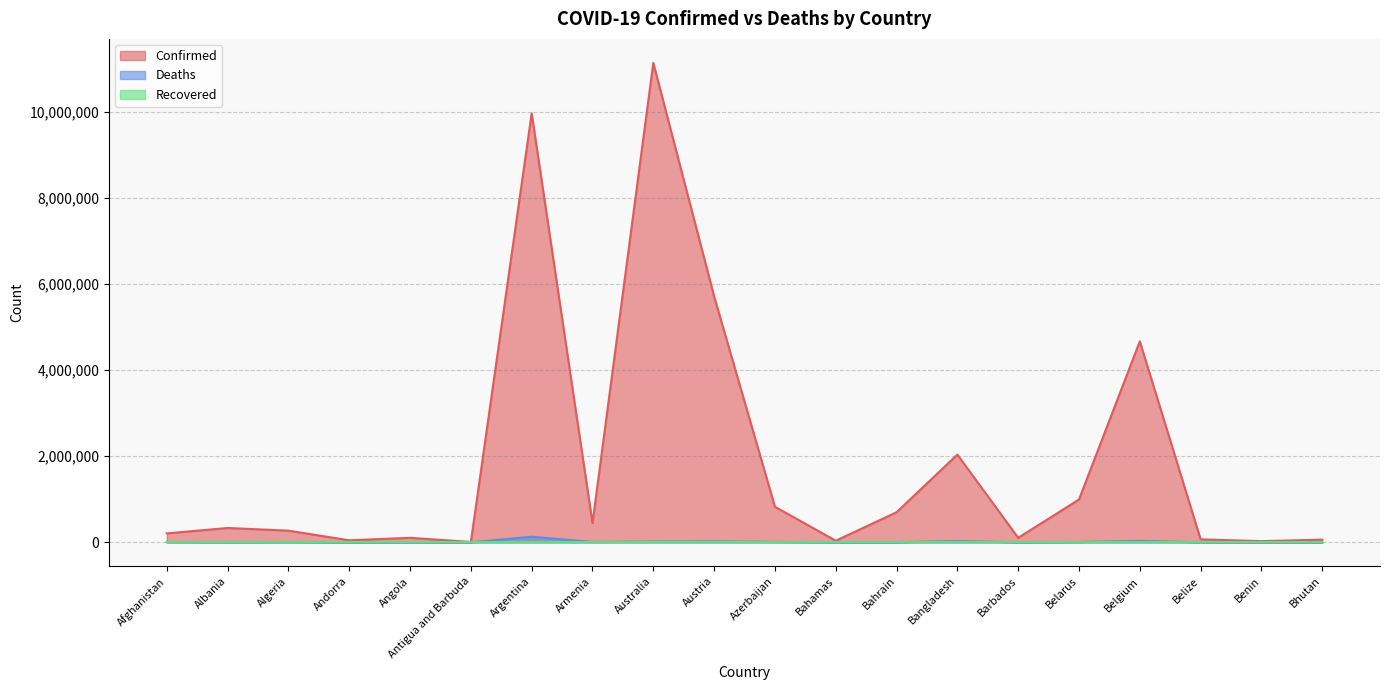

What is the sum of all Deaths values?

281591